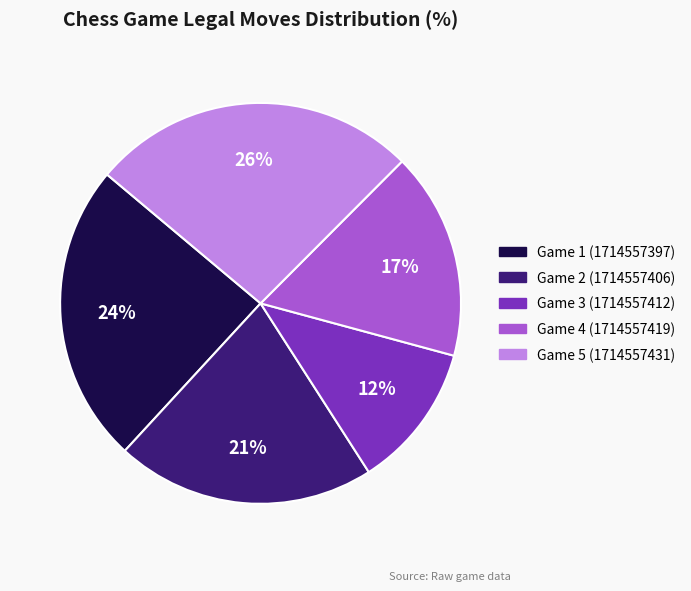

How many segments does this pie chart have?

5